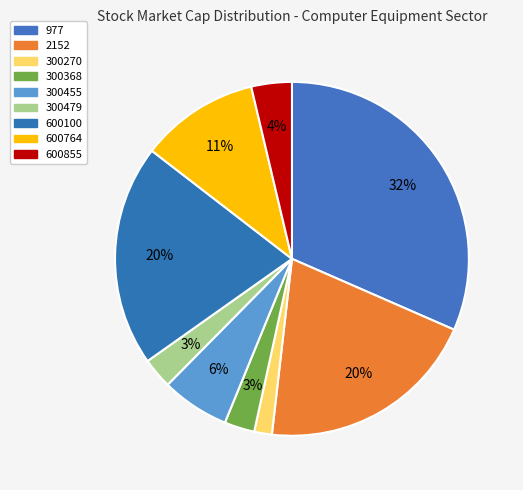

Count the number of slices in the pie.

9